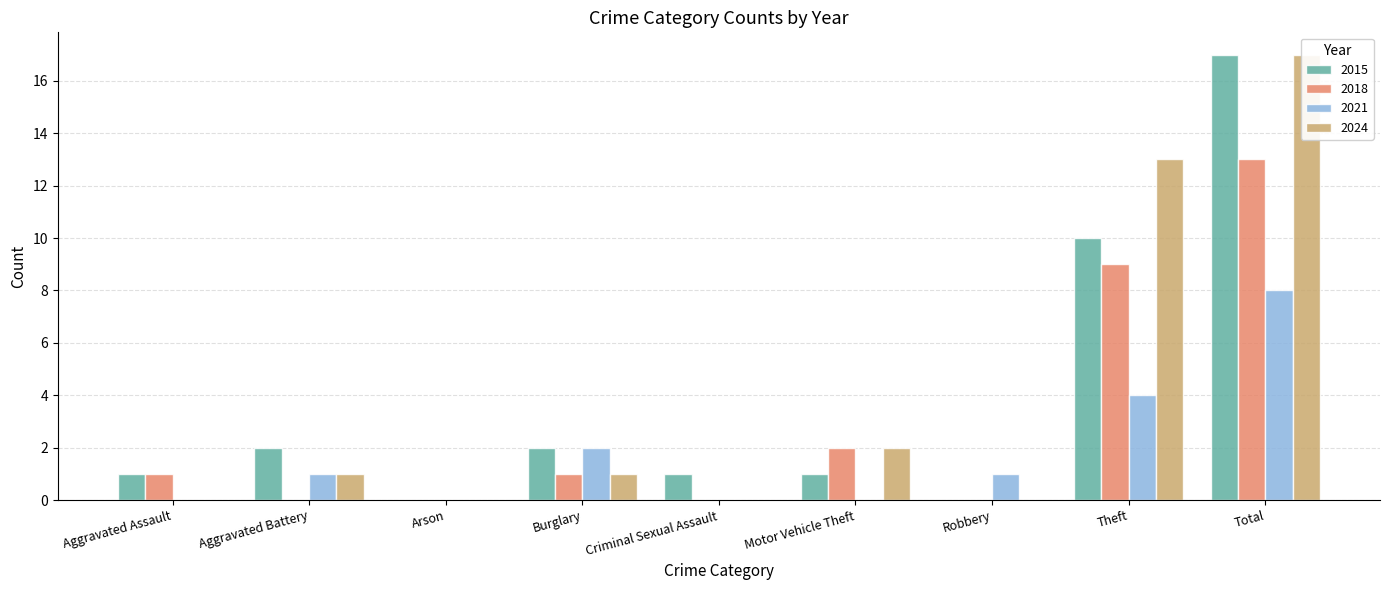

Reading left to right, transcribe all the data shown in this chart.

2015: 1	2	0	2	1	1	0	10	17
2018: 1	0	0	1	0	2	0	9	13
2021: 0	1	0	2	0	0	1	4	8
2024: 0	1	0	1	0	2	0	13	17